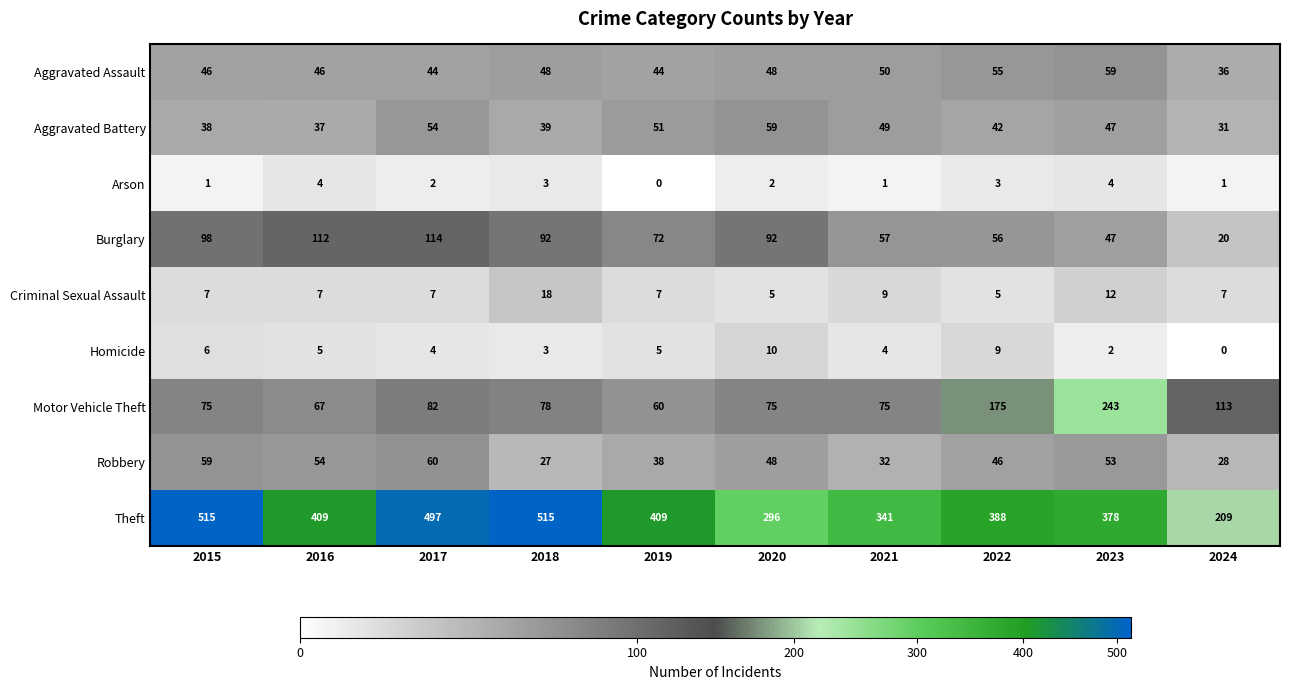

How many data points does each series have?

10